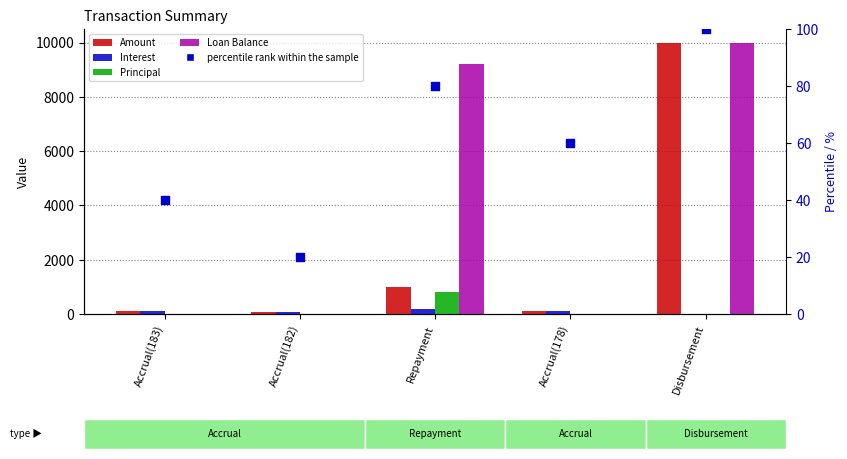

What is the total value across all series at Accrual(183)?

227.8